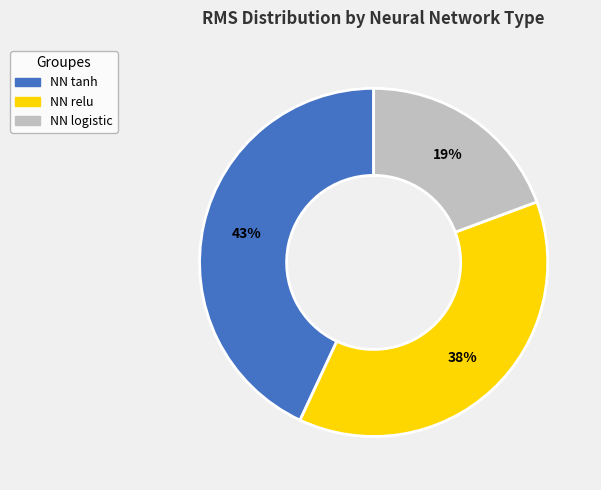

Which slice is the largest?

NN tanh